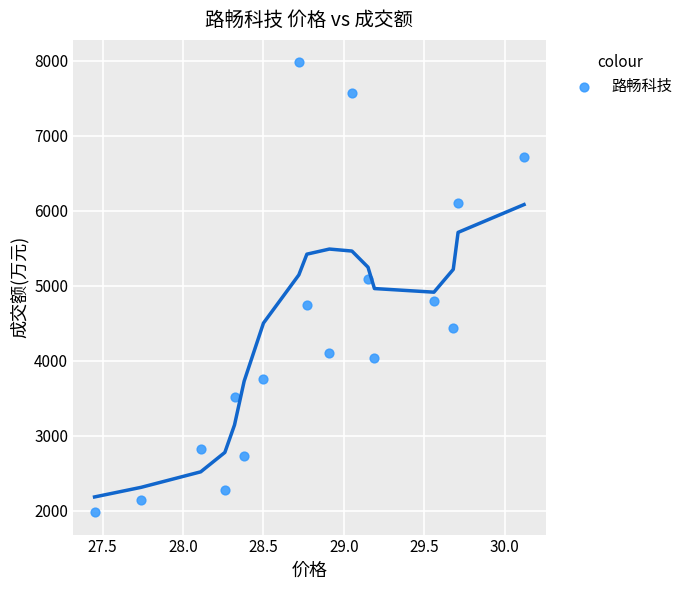

What is the range of Y values (max minus min)?

5999